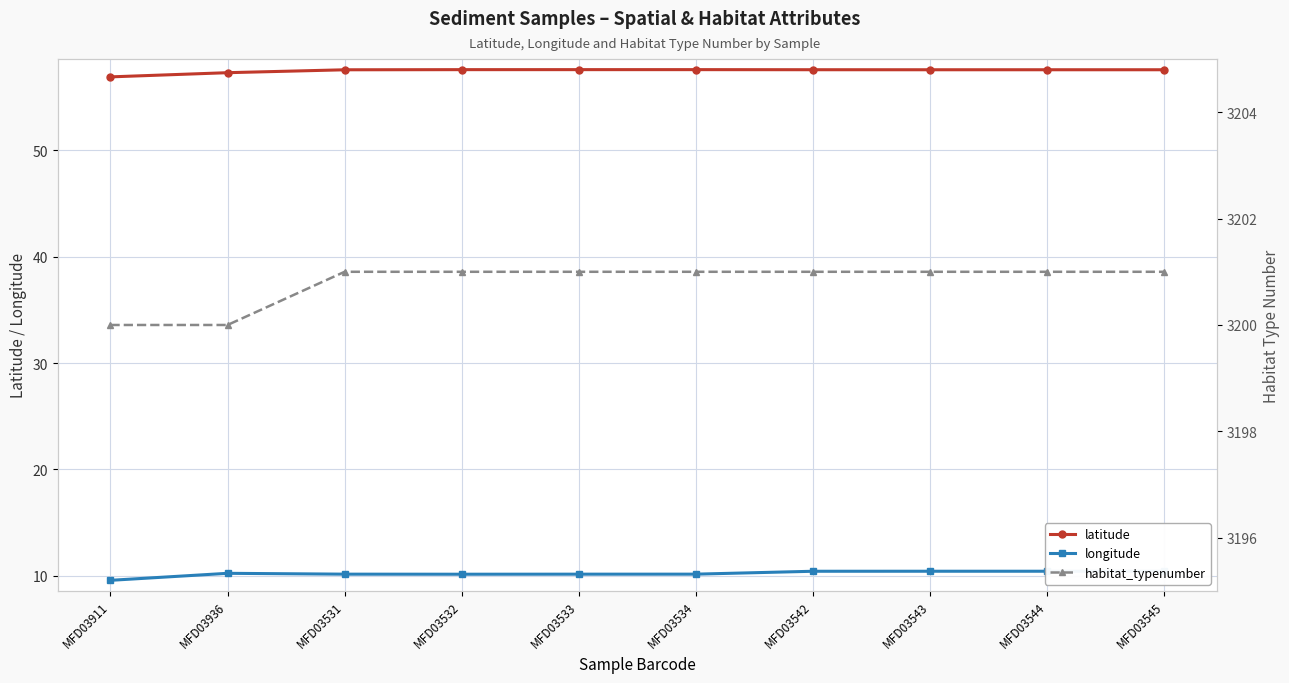

What are all the series names shown in the legend?

latitude, longitude, habitat_typenumber